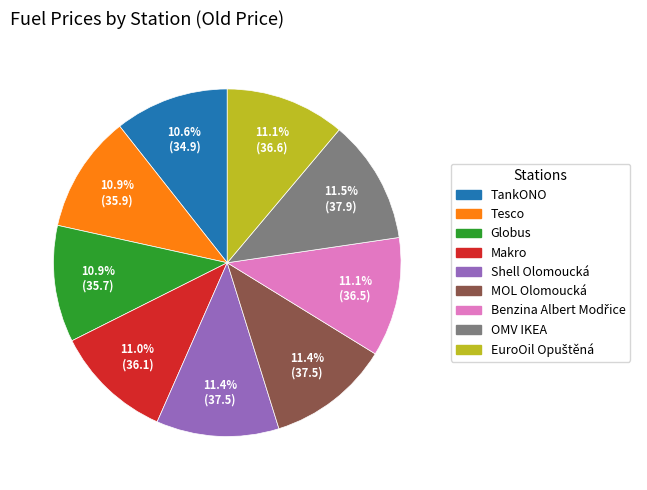

How many segments does this pie chart have?

9